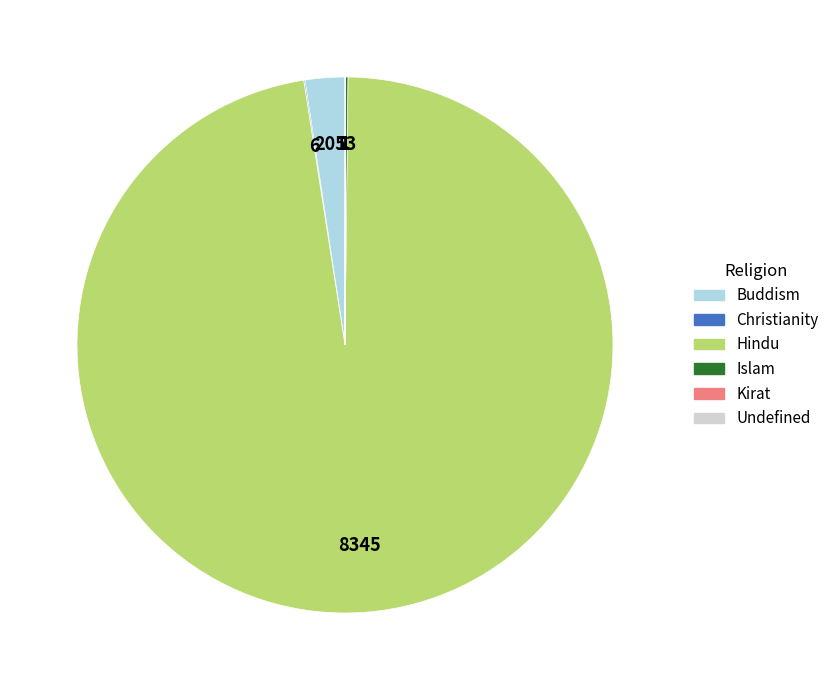

Which slice is the largest?

Hindu